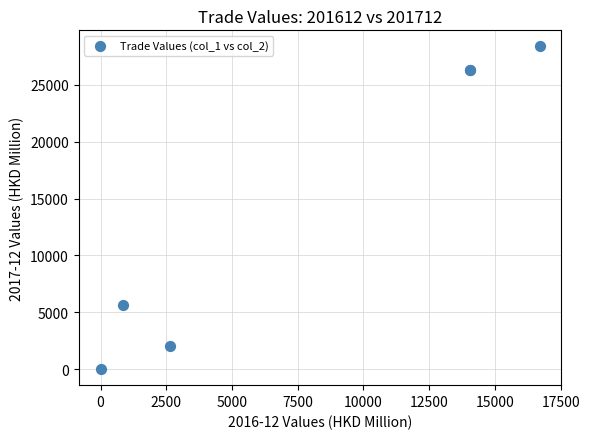

What Y value in the scatter plot is closest to 14189?

5627.5